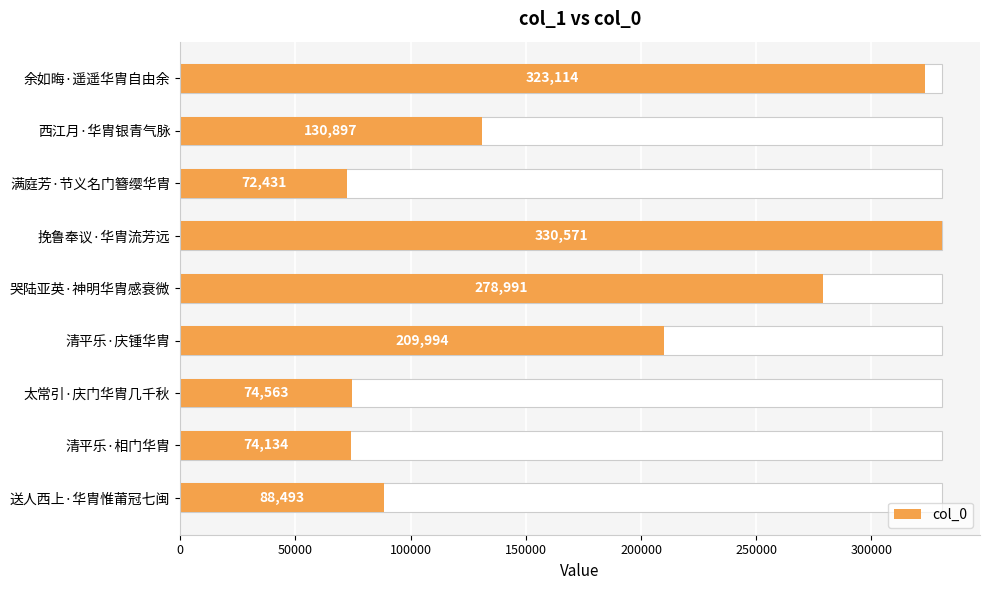

What position from the left is 太常引·庆门华胄几千秋?

7